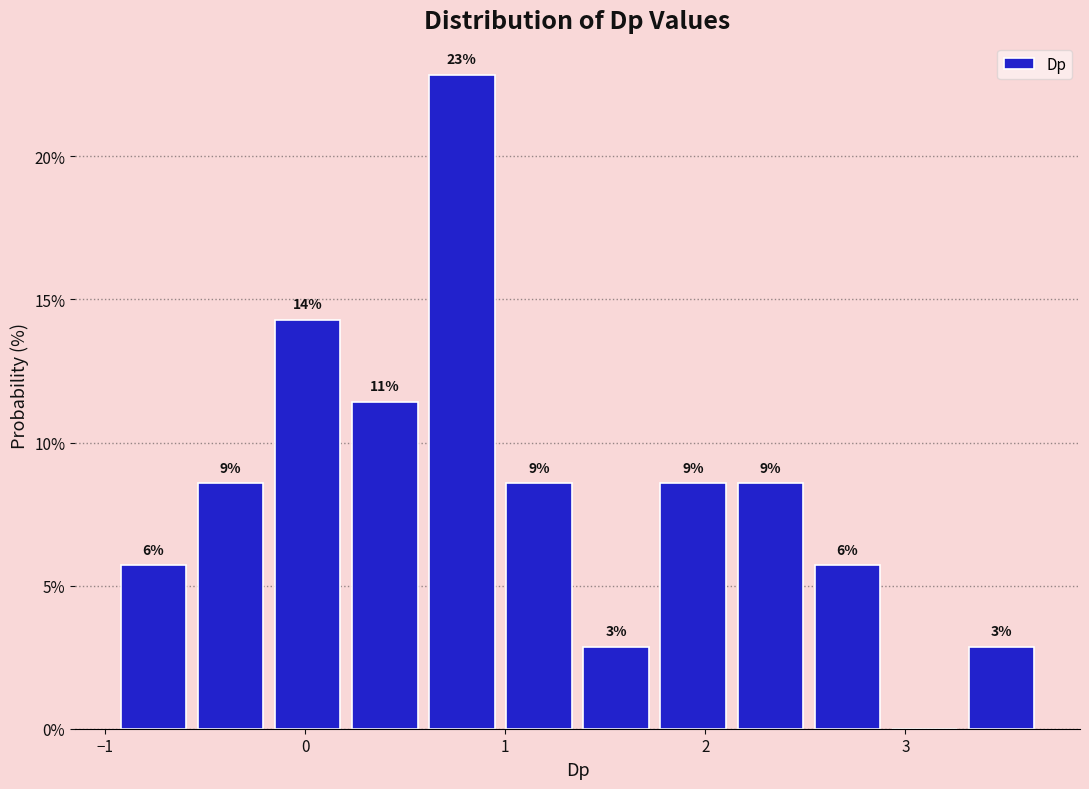

Around what value on the x-axis is the tallest bar? Give the approximate position of its centre, as read against the axis.

0.8